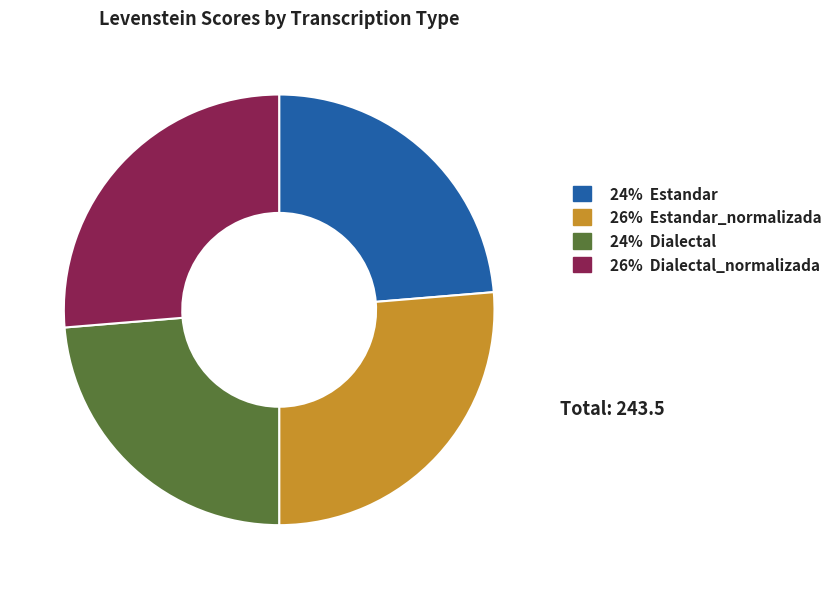

The 24% Dialectal slice represents 24% of the pie. True or false?

True